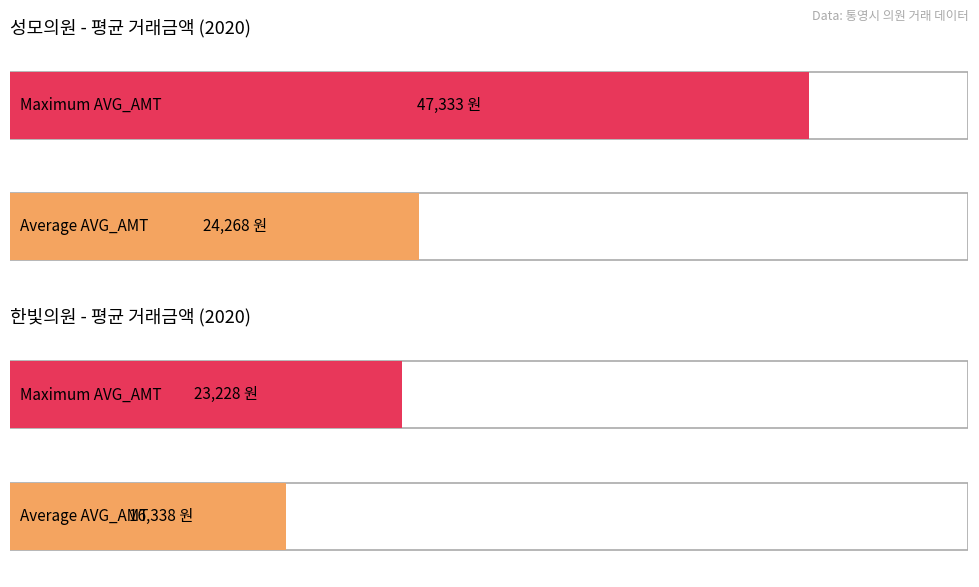

Is the value of 한빛의원 AVG_AMT at 202010 greater than the value of 성모의원 AVG_AMT at 202001?

No